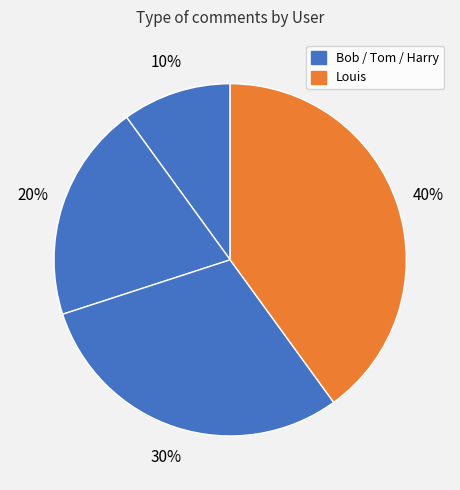

How many slices are in this pie chart?

4